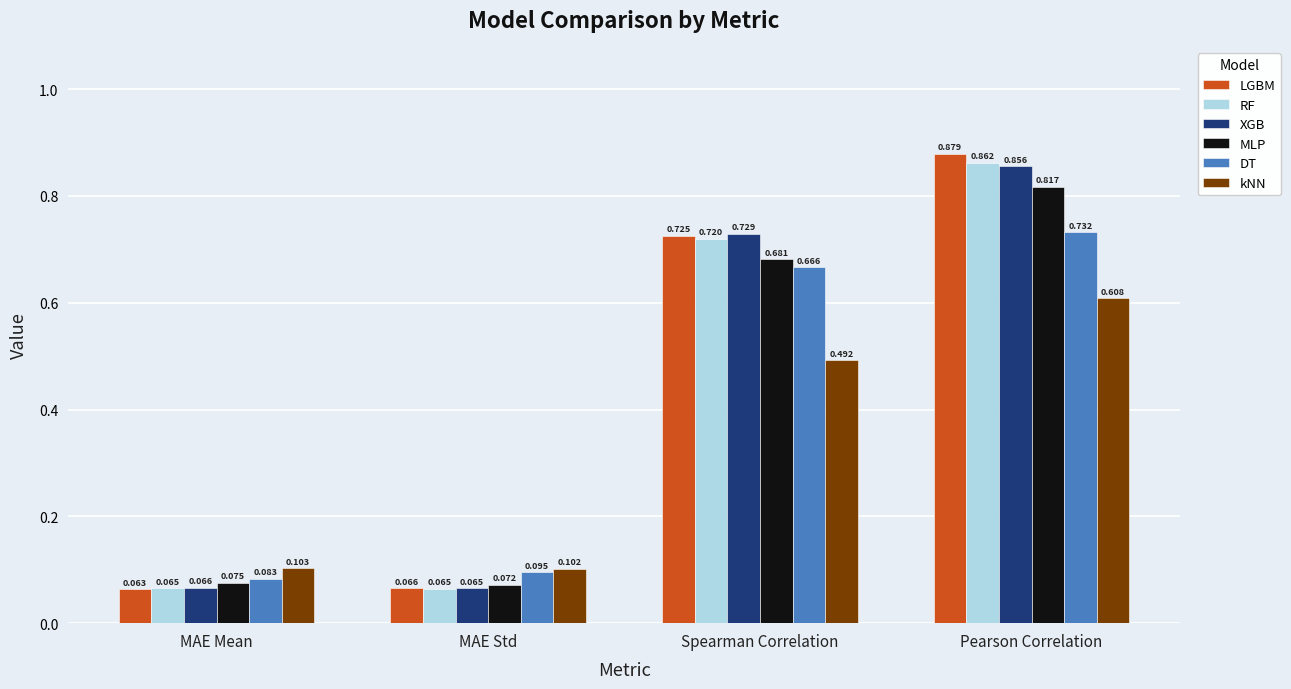

At which category does the chart reach its minimum across all series?

MAE Mean